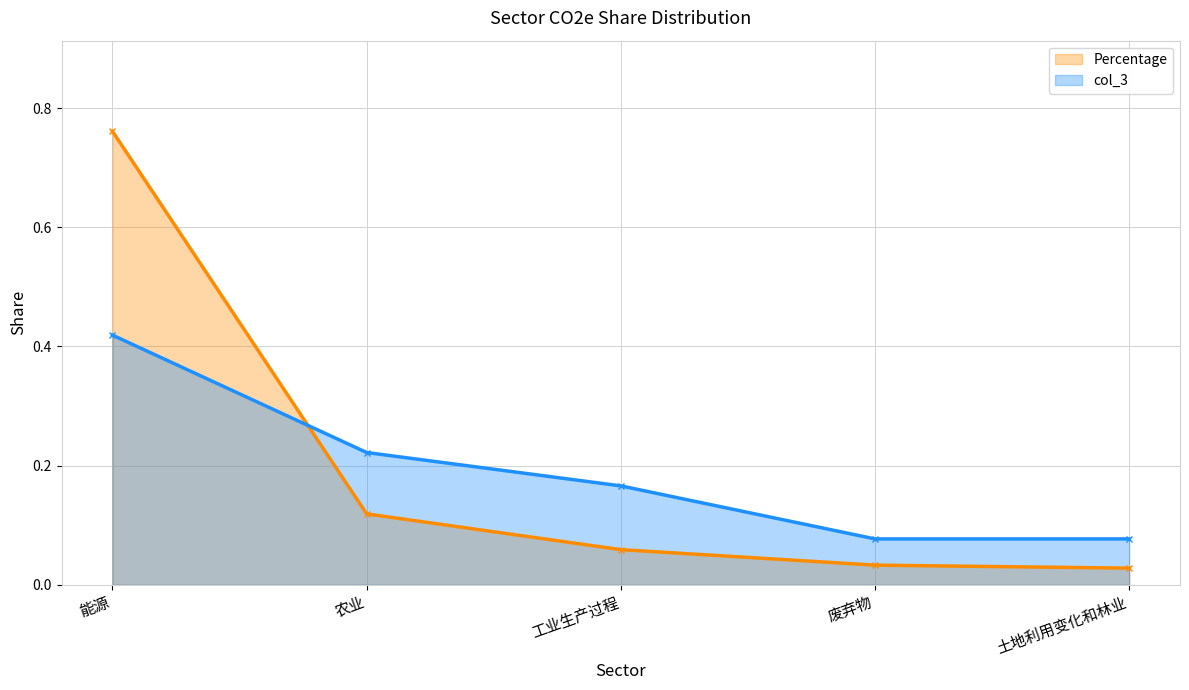

What value does the Percentage series have at 能源?

0.8